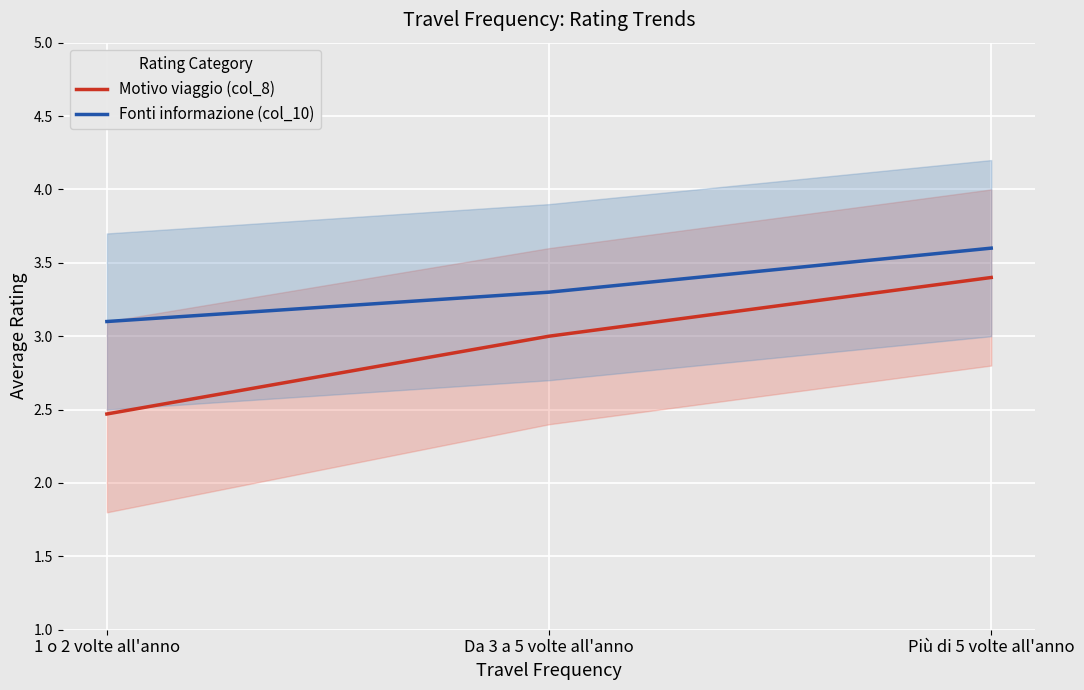

What is the difference between the highest and lowest values at 1 o 2 volte all'anno?

0.6